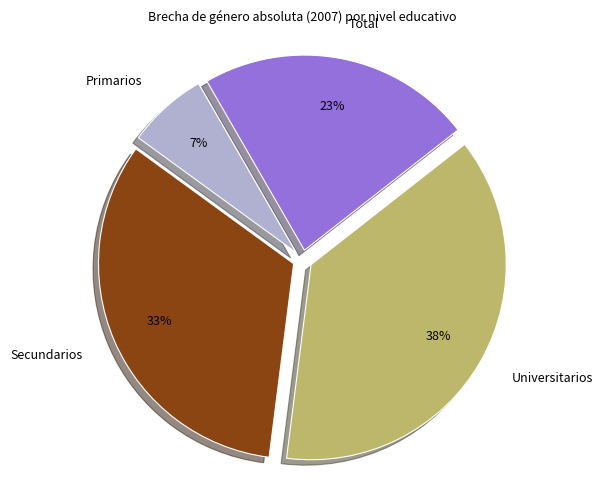

Is it true that Total is 30% of the pie?

False